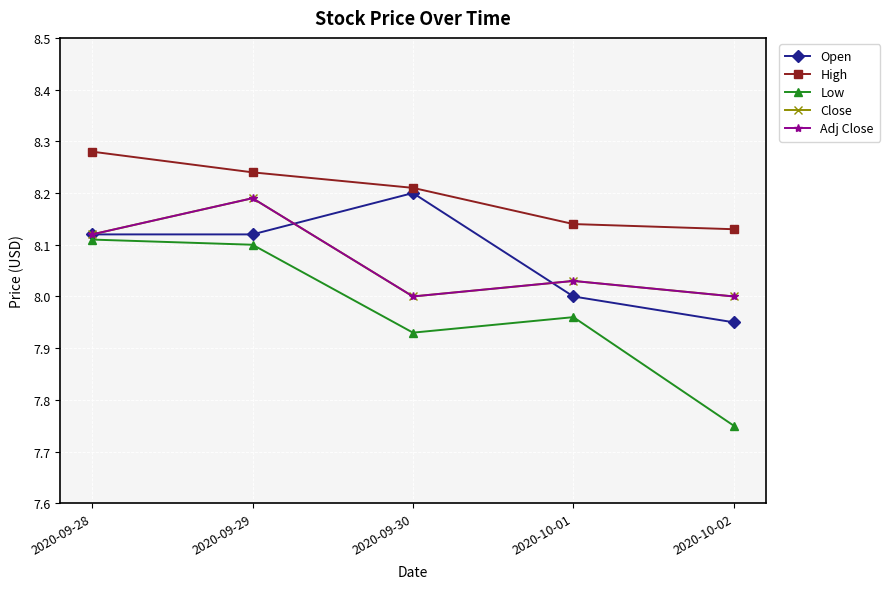

Is this an area chart (filled region under the line)?

No